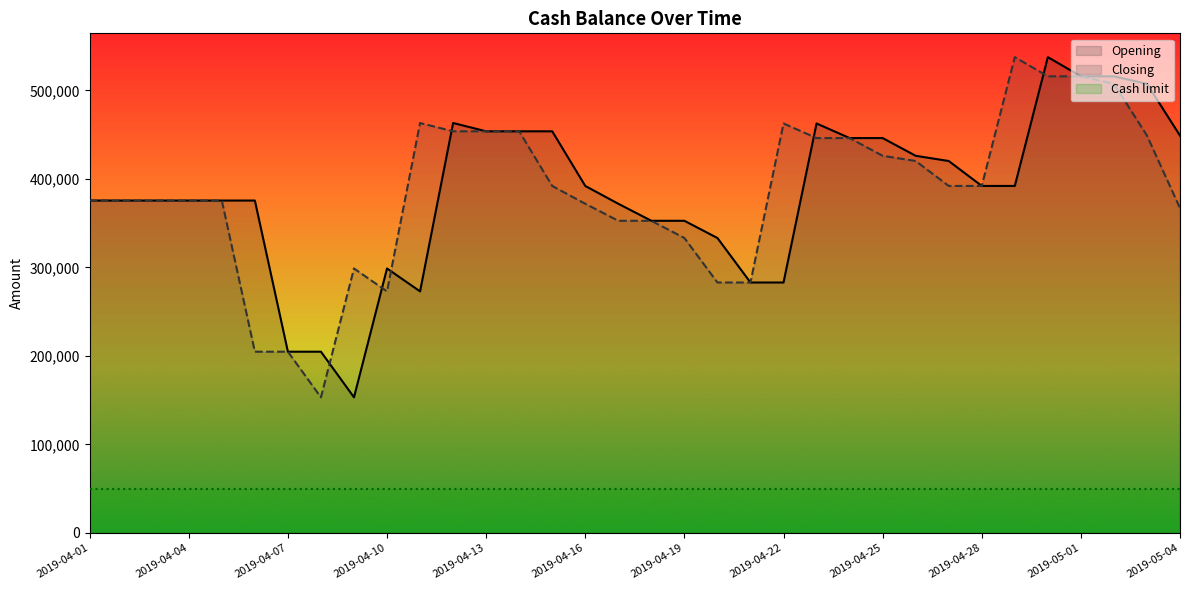

Does the chart have visible grid lines?

No